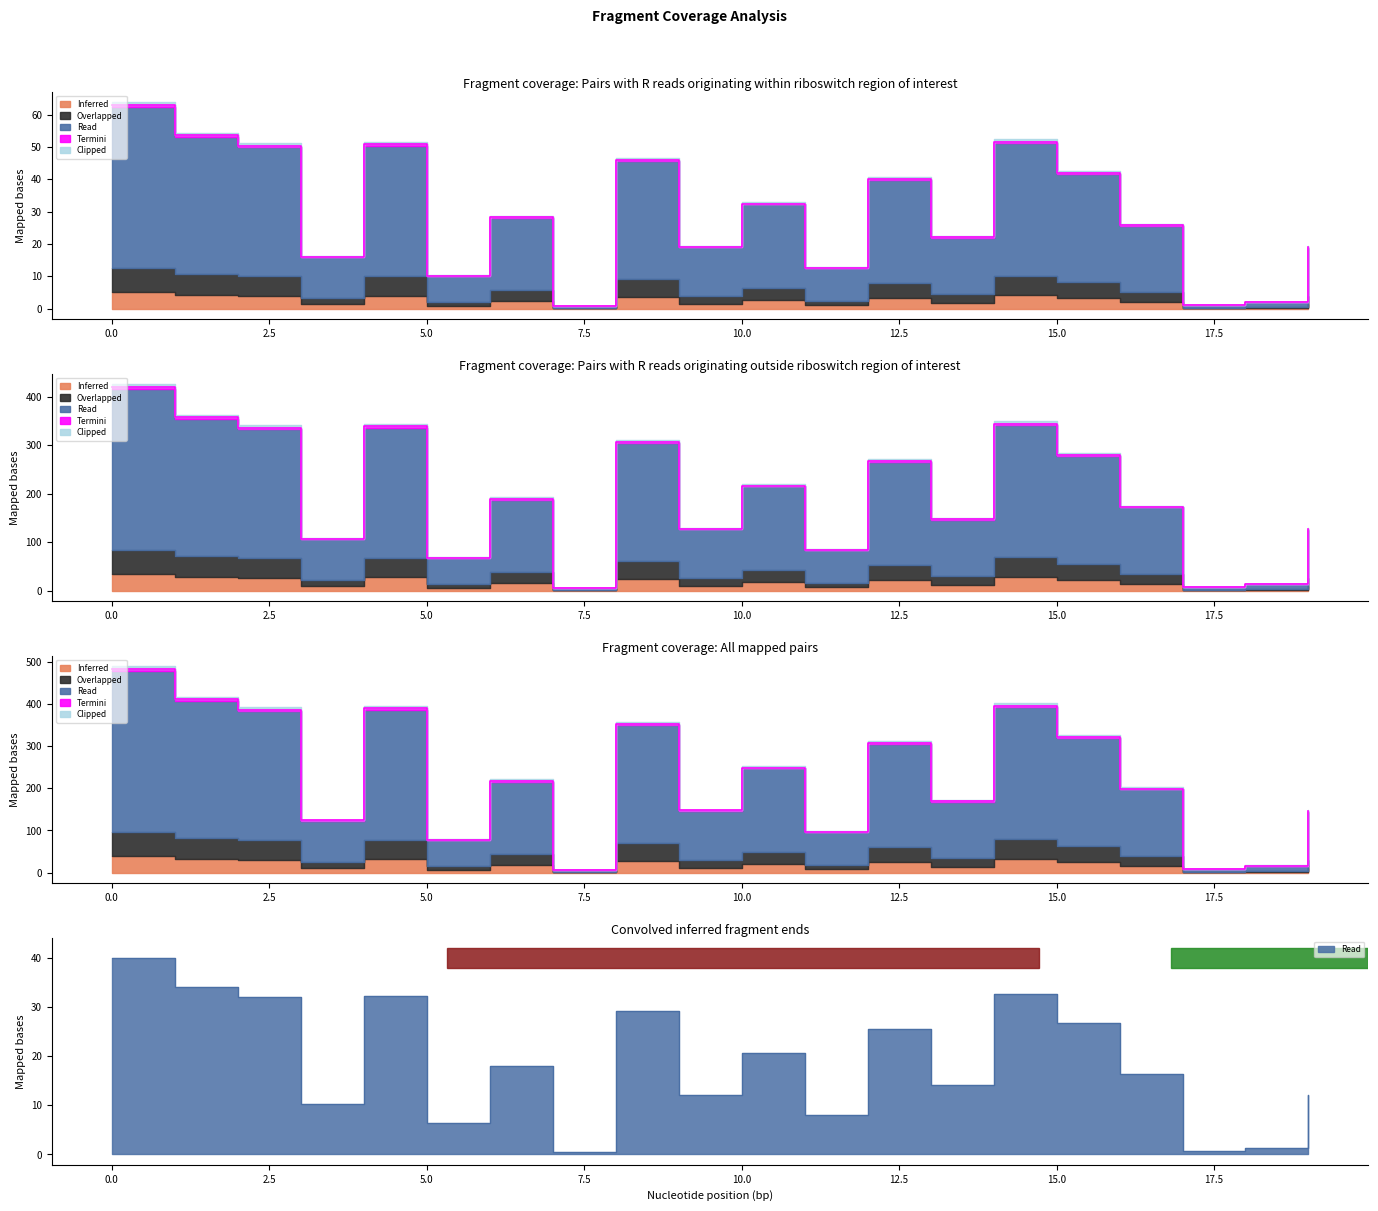

Is the value of Read at 1 greater than the value of Termini at 12?

No